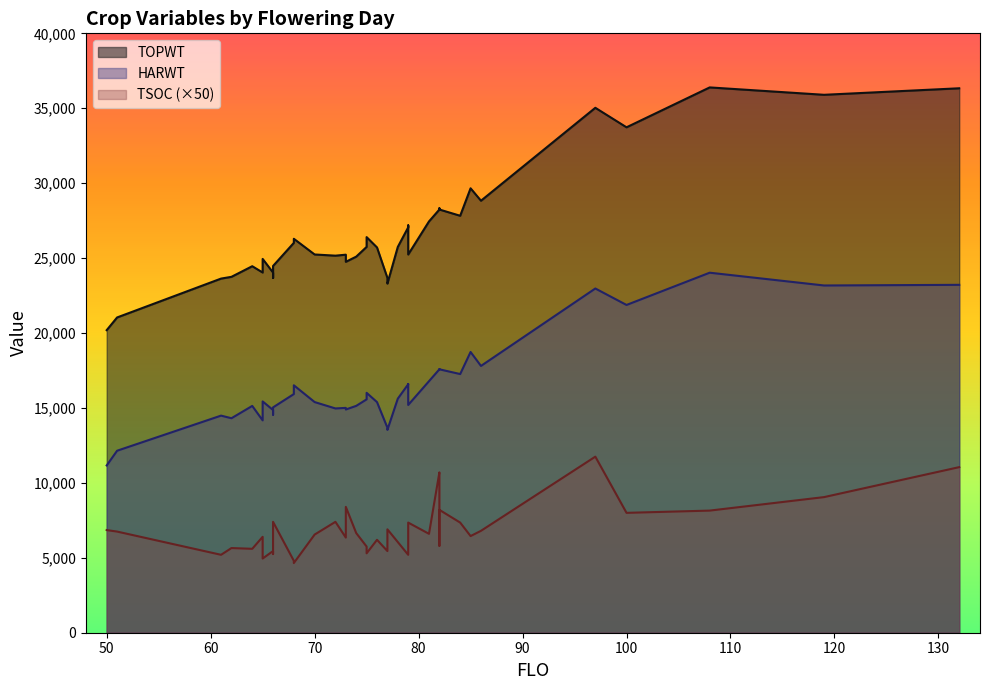

How many interior local peaks does the TOPWT series have?

13